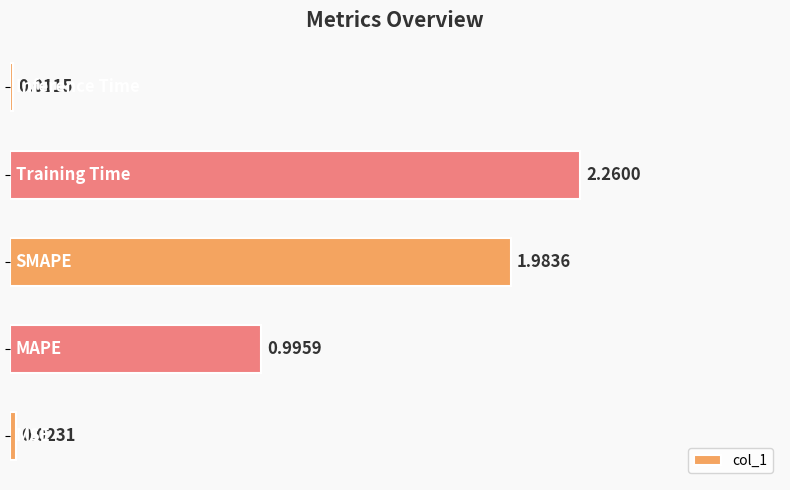

What is the sum of all values?

5.3